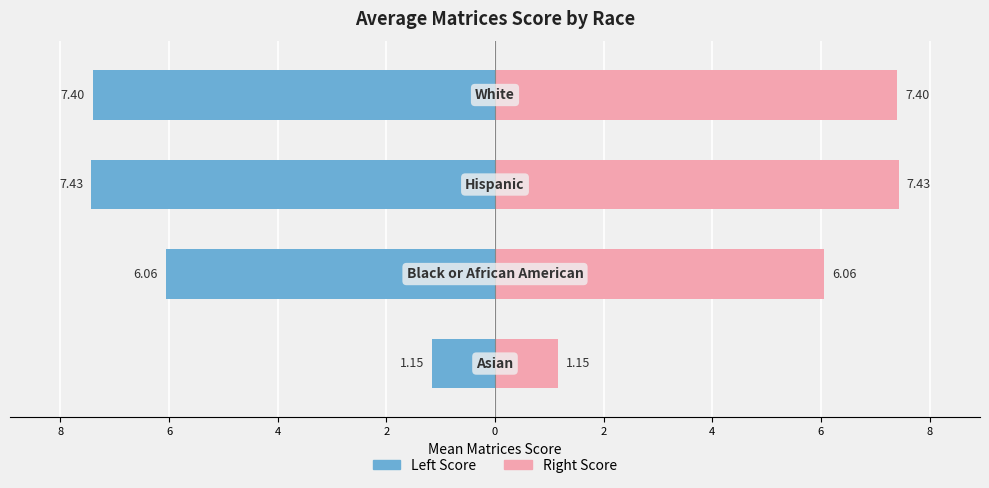

Is it true that Right (Mean Score) equals 1.5 at 2?

False